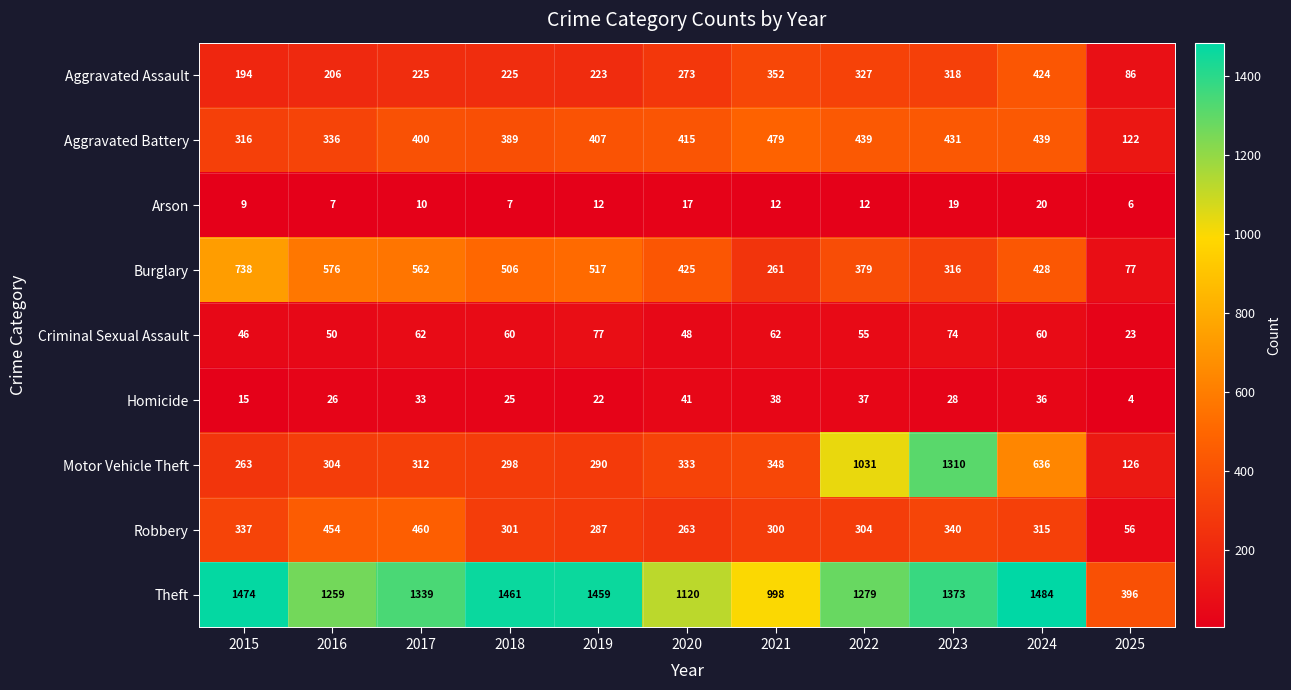

At which label is Robbery closest to 258?

2020